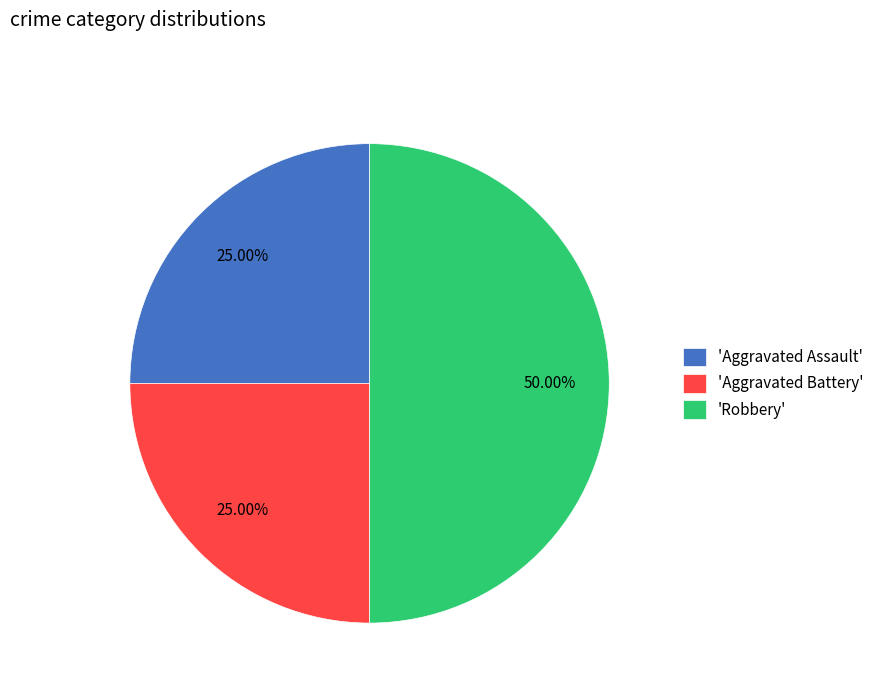

What is the largest slice in the pie chart?

'Robbery'